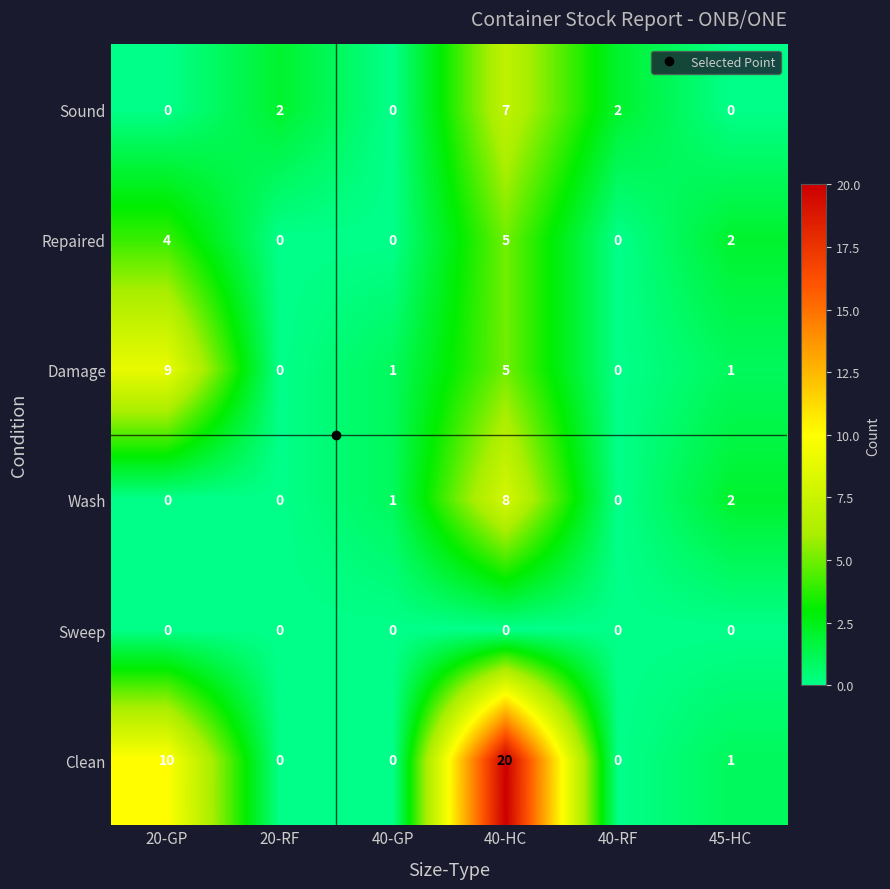

True or false: Wash has a value of 0 at 20-GP.

True